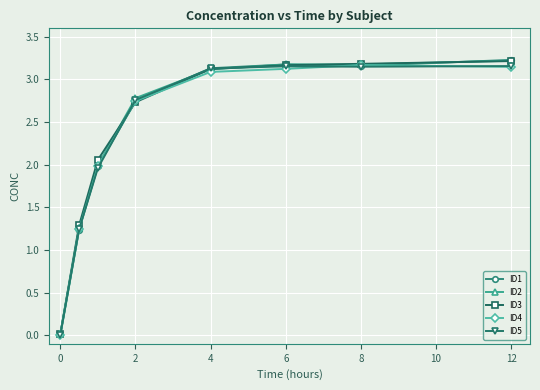

True or false: ID3 has more than 2 interior local peaks.

False